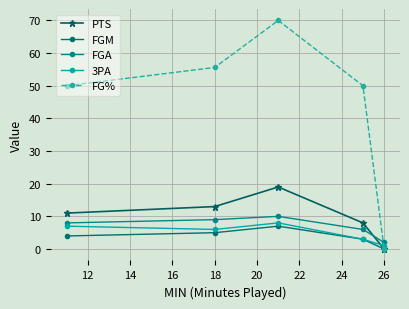

Which series has the largest range (max minus min)?

FG%